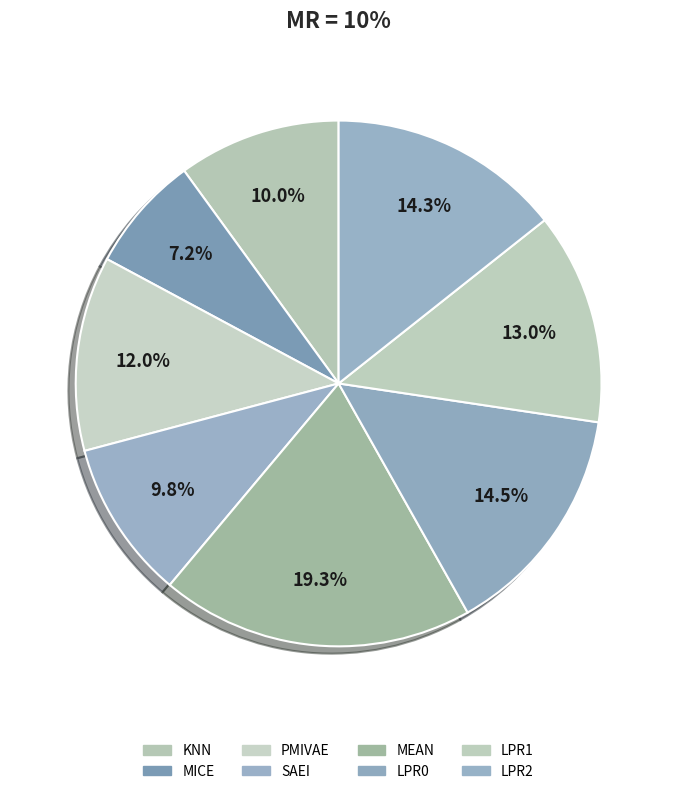

Combined, what portion of the pie is MICE and SAEI?

16.9%